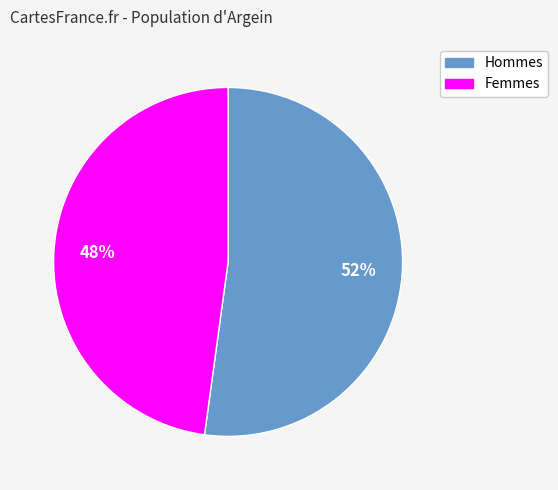

To the nearest percent, what is the average slice percentage?

50%